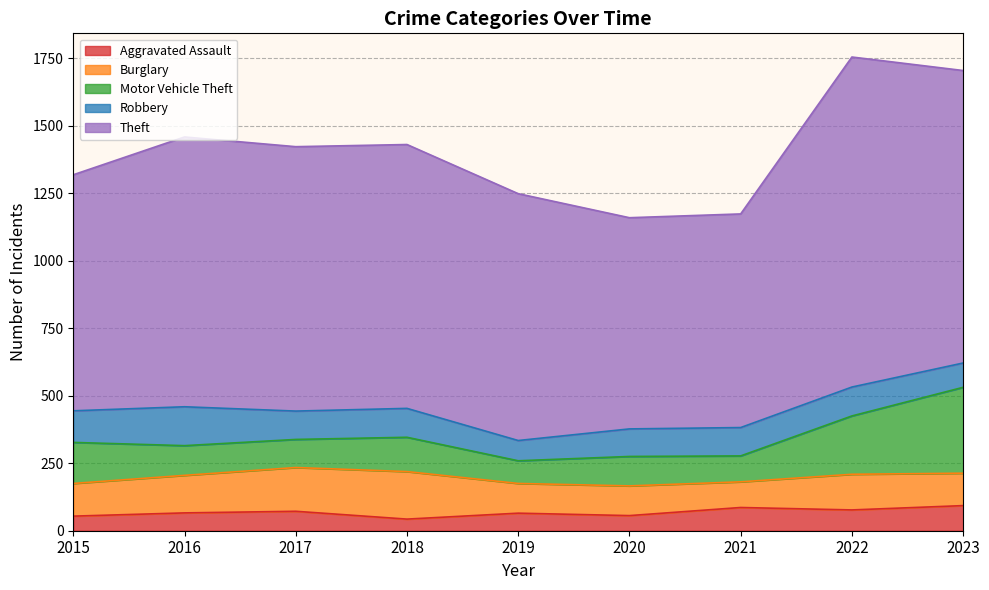

Is the value of Burglary at 2023 greater than the value of Robbery at 2016?

No